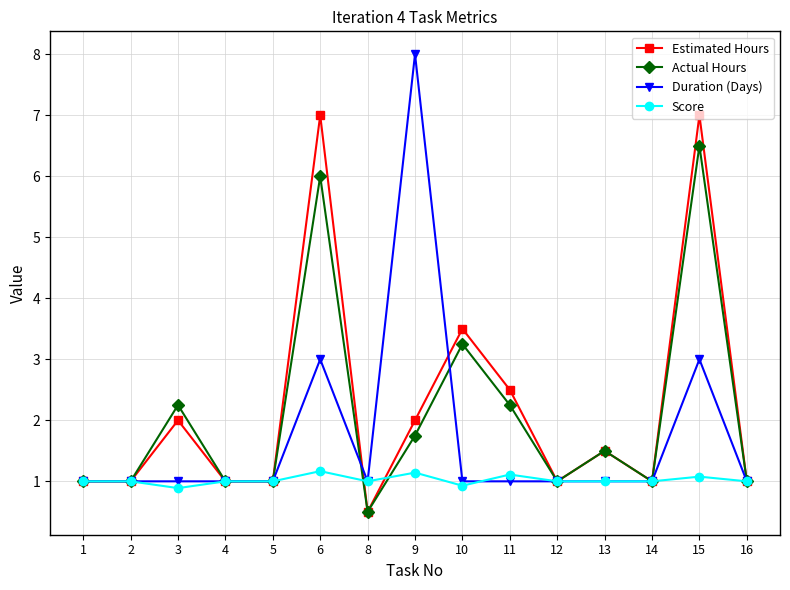

What is the difference between the maximum and minimum values in the Duration (Days) series?

7.0